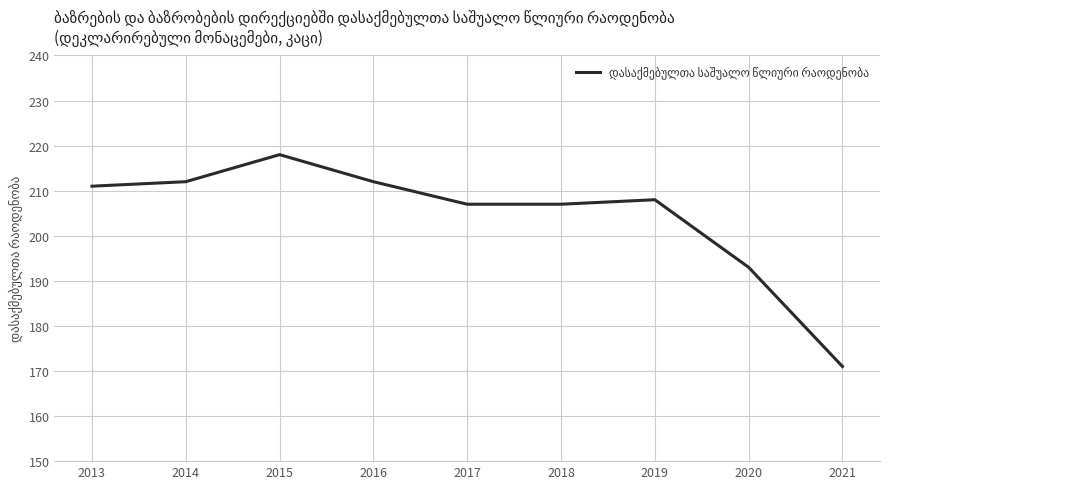

Reading left to right, list all the values displayed in this chart.

2013=211	2014=212	2015=218	2016=212	2017=207	2018=207	2019=208	2020=193	2021=171